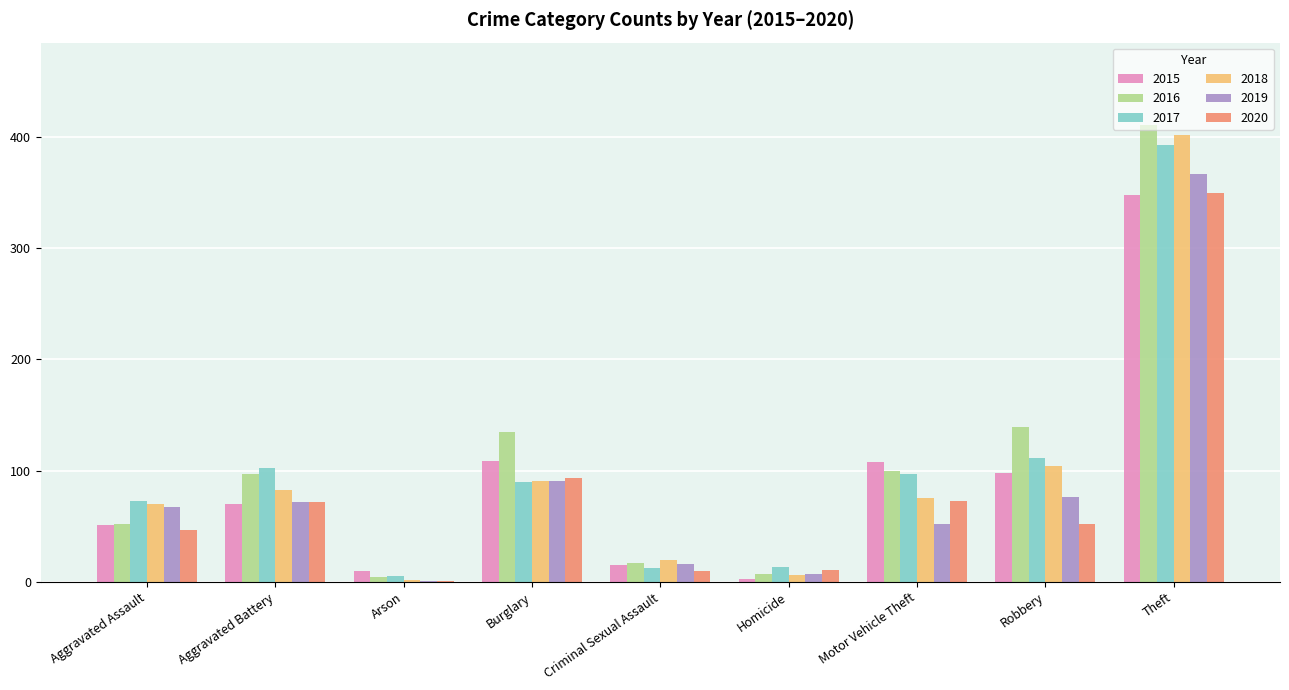

How many distinct data groups are displayed?

6